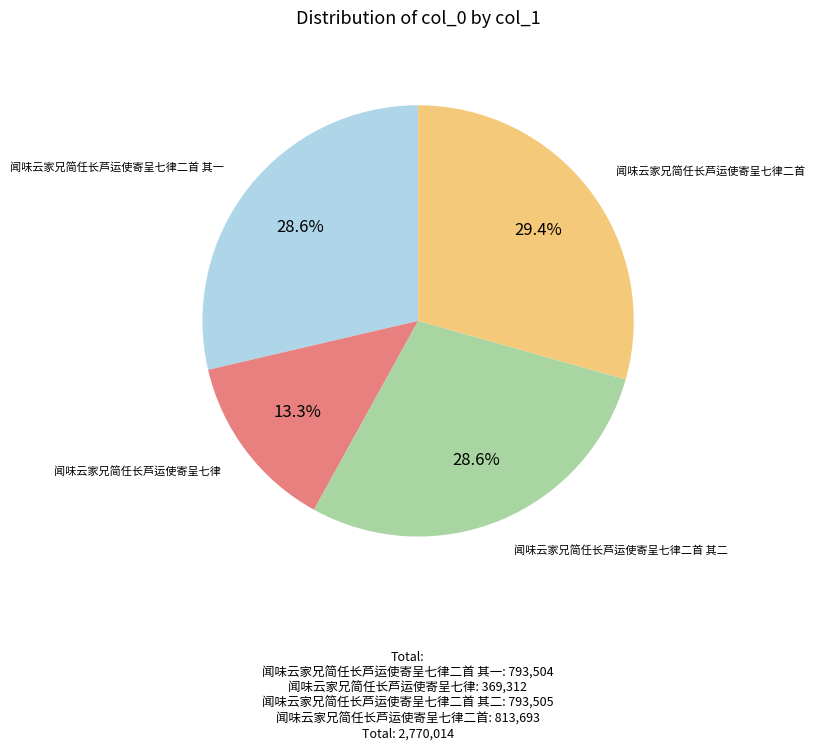

Count the number of slices in the pie.

4